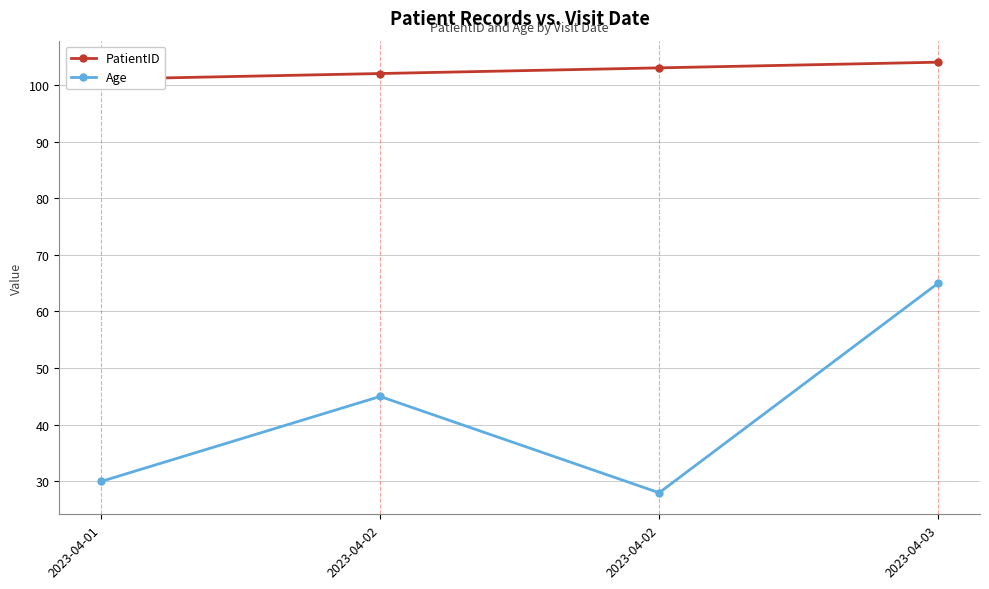

Reading left to right, what are all the values shown in this chart?

PatientID: 2023-04-01=101	2023-04-02=102	2023-04-02=103	2023-04-03=104
Age: 2023-04-01=30	2023-04-02=45	2023-04-02=28	2023-04-03=65